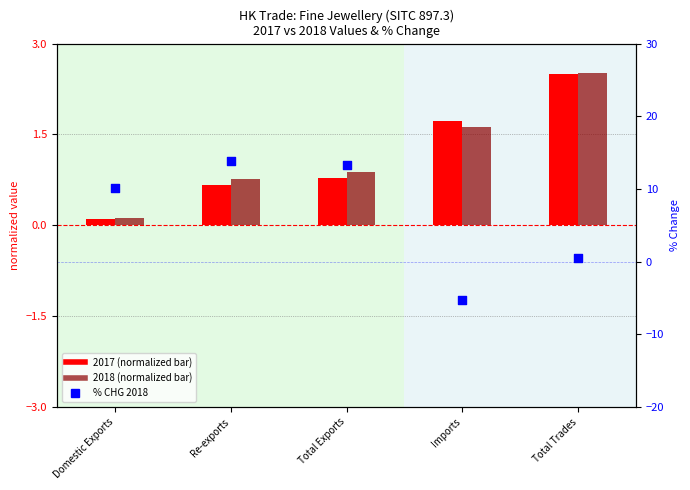

Which series reaches the minimum Y coordinate?

% CHG 2018